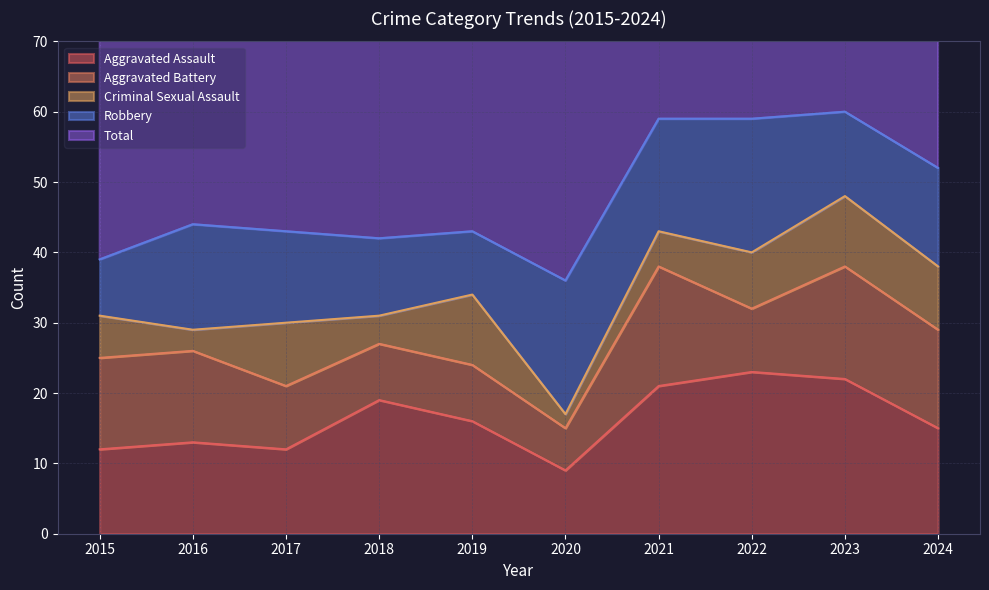

What is the smallest value displayed?

2